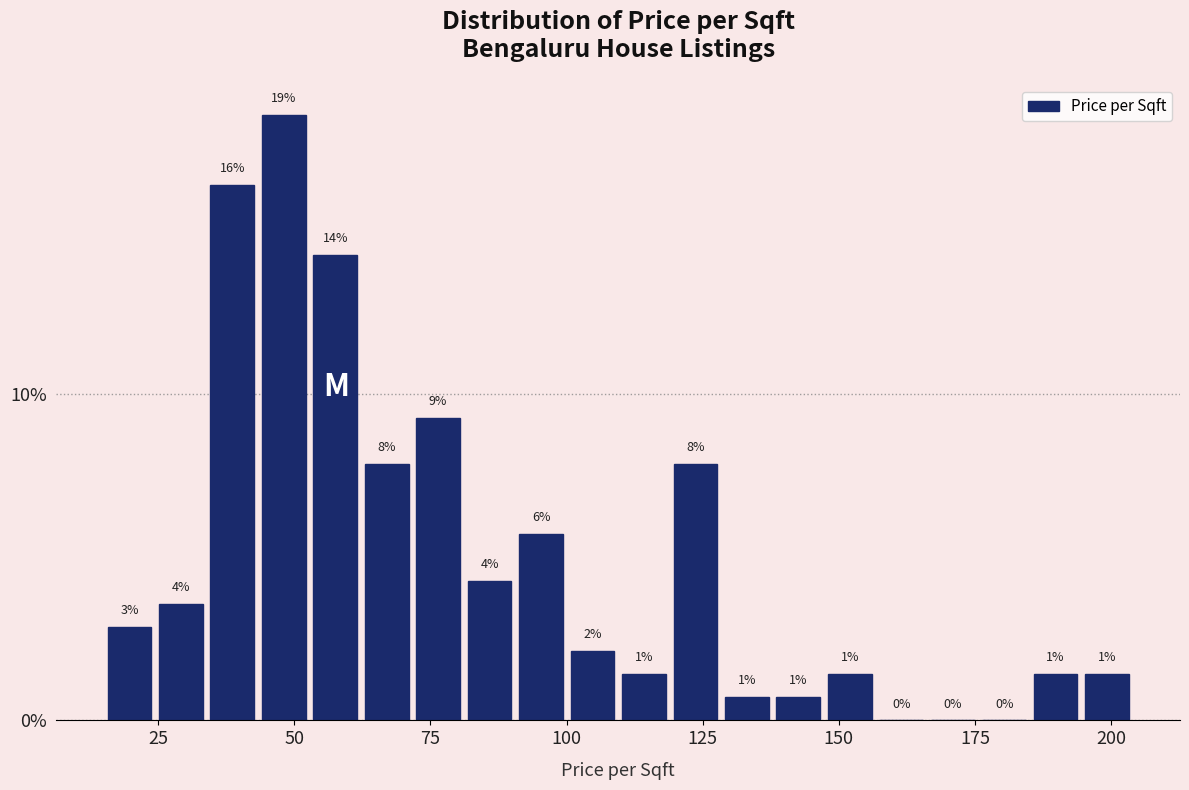

Read against the x-axis, roughly where is the centre of the tallest bar?

50